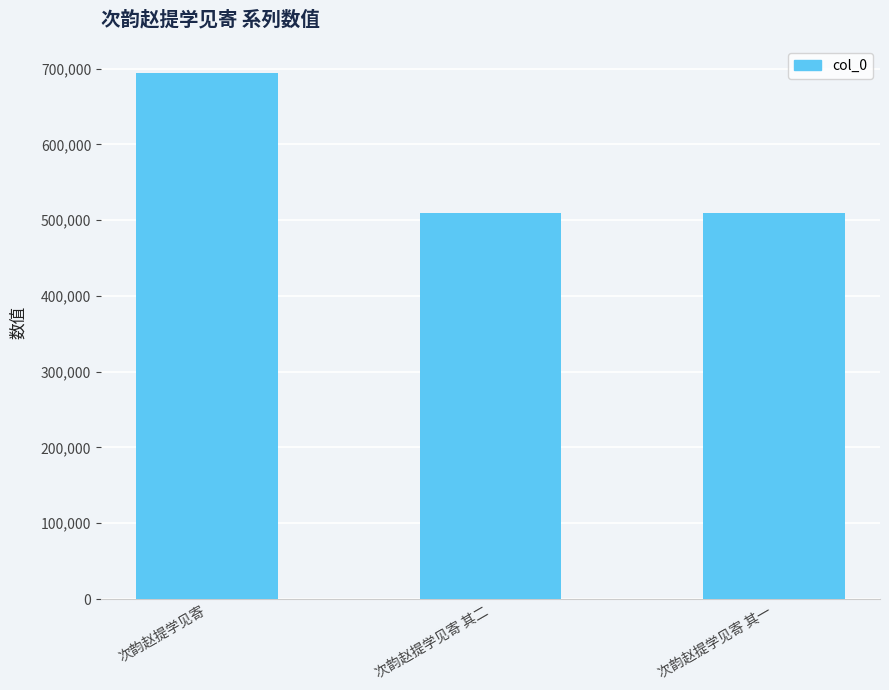

Which category has the highest value across all series?

次韵赵提学见寄